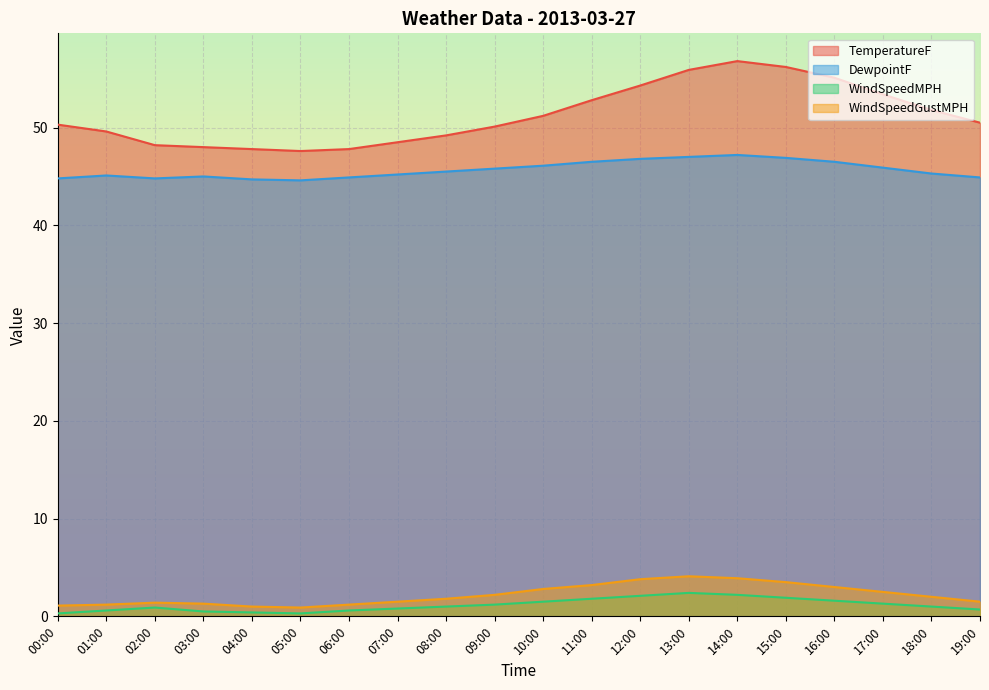

What is the sum of the TemperatureF values at 17:00 and 16:00?

108.5